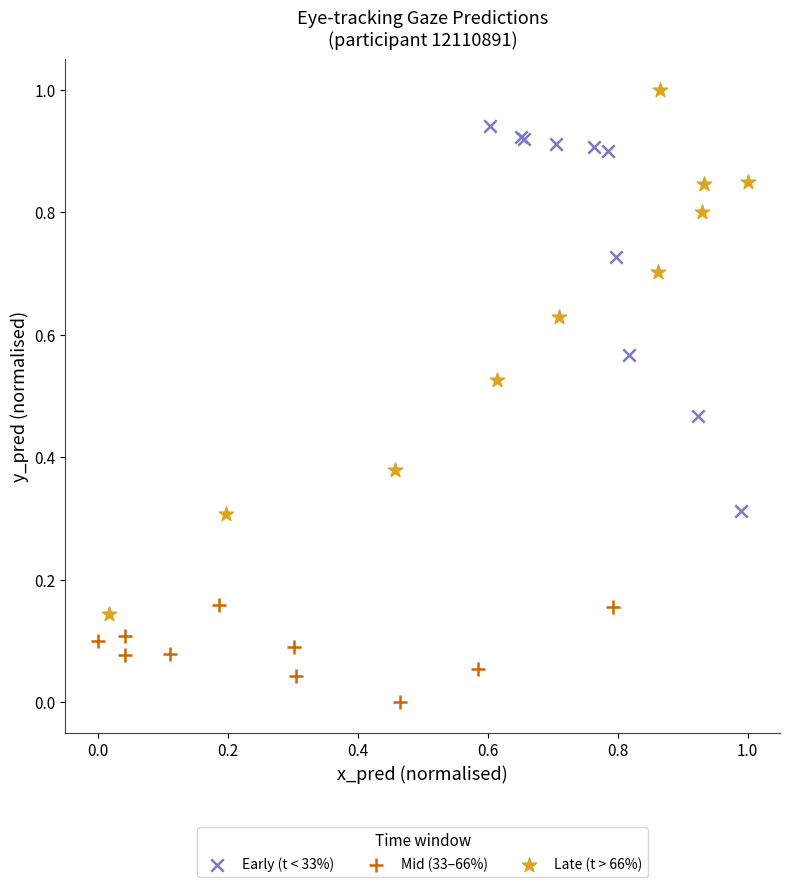

Which series reaches the maximum Y coordinate?

Late (t > 66%)